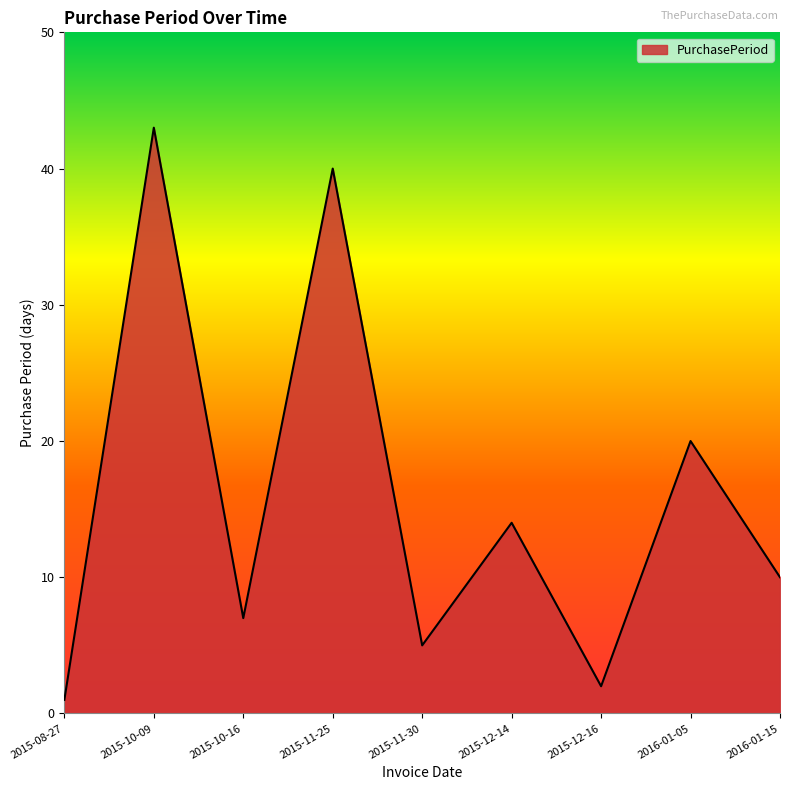

Where is the data nearest to the value 22?

2016-01-05